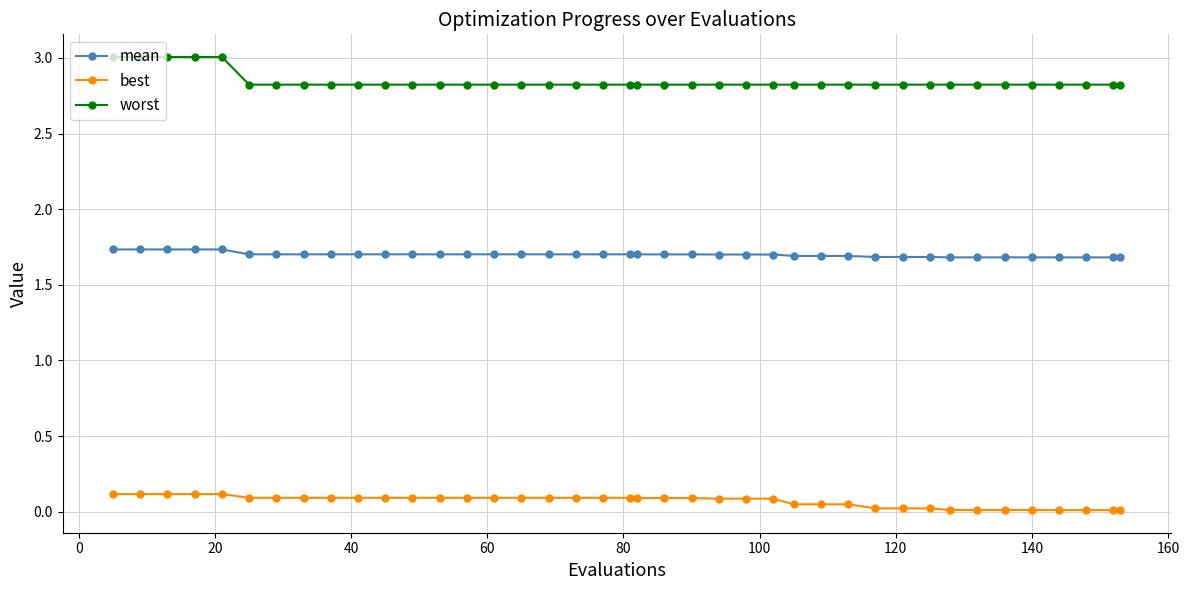

True or false: worst and best intersect in this chart.

False